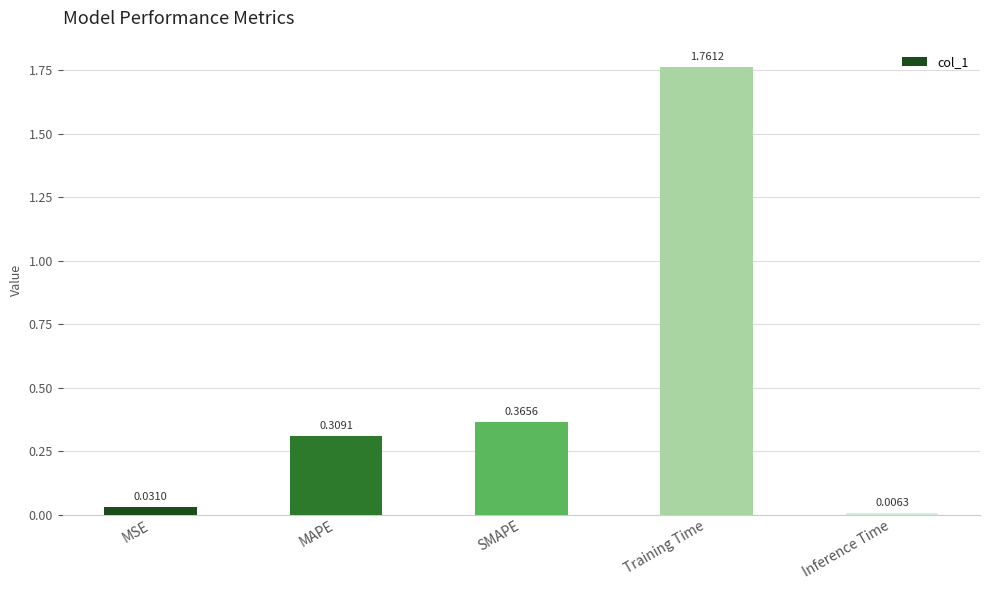

Are the bars grouped side by side (vs. stacked)?

No